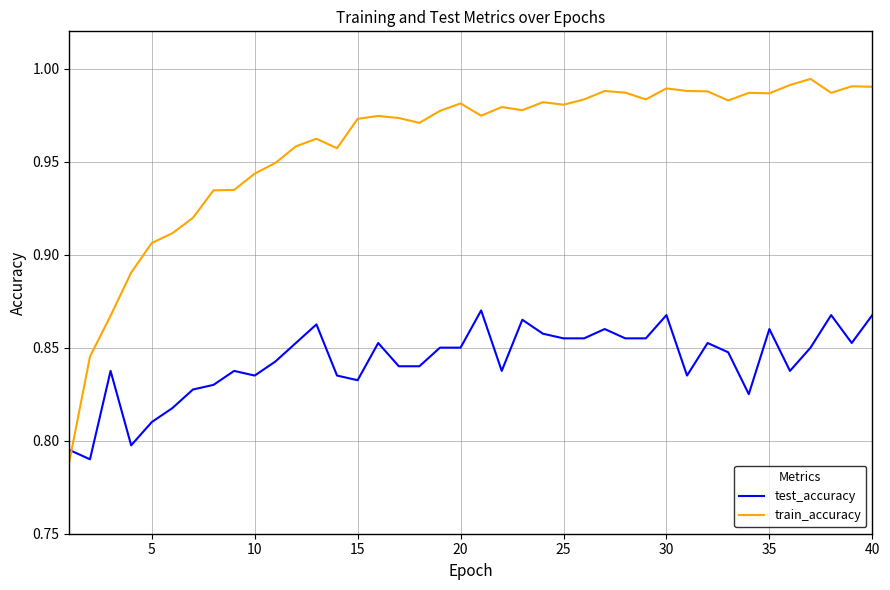

After their last crossing, which series has the higher values: test_accuracy or train_accuracy?

train_accuracy